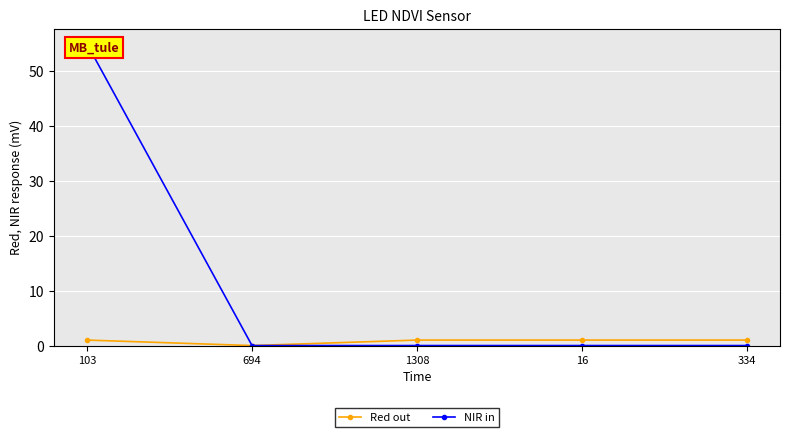

What is the sum of all Red out values?

4